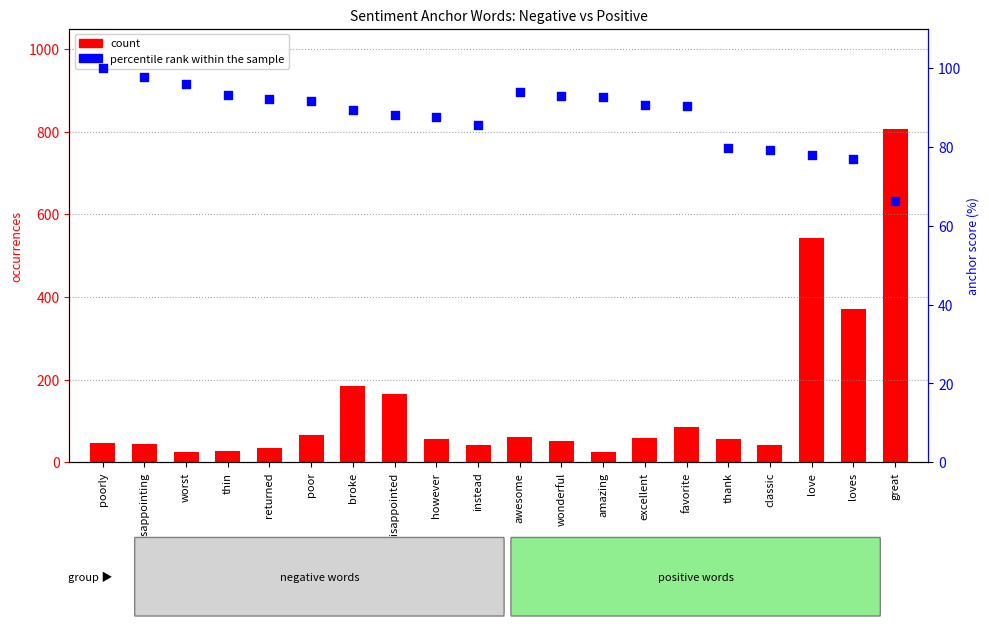

Which series contains the lowest Y value?

count (neg)